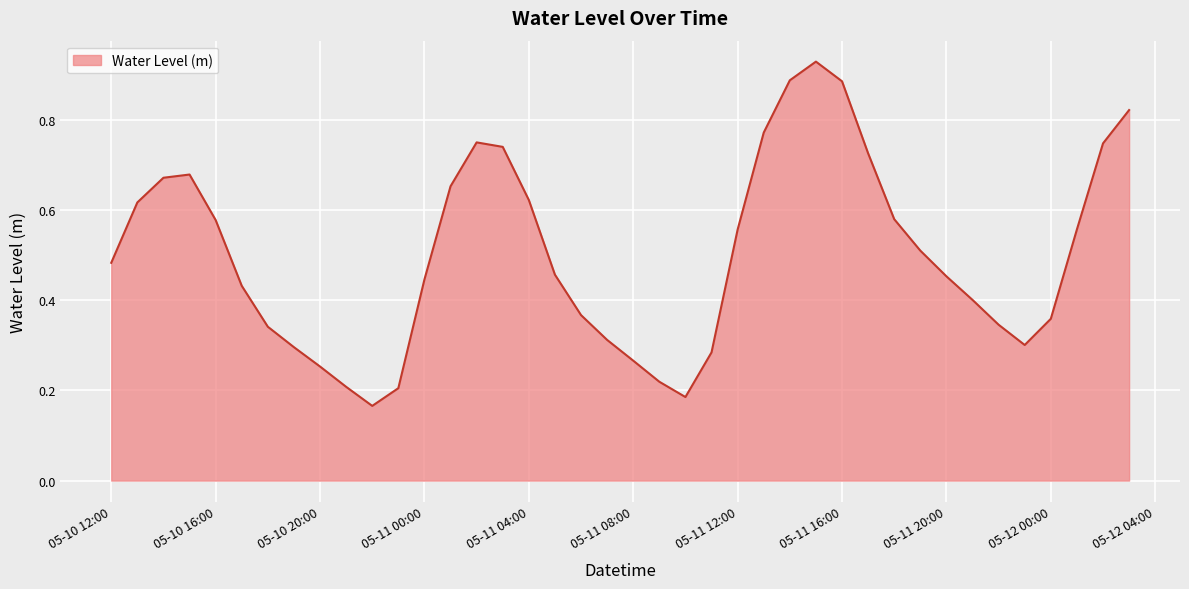

What is the label of the 39th point from the left?

2024-05-12 02:00:00